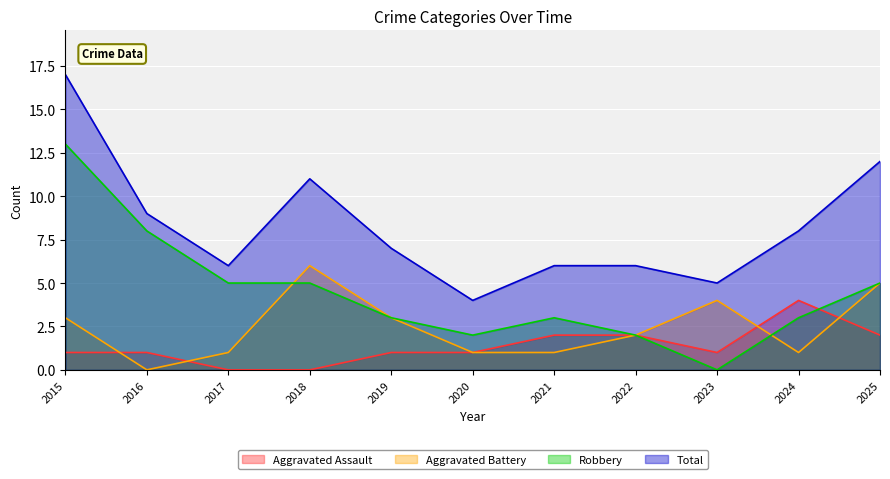

What is the spread (max minus min) of values at 2023?

5